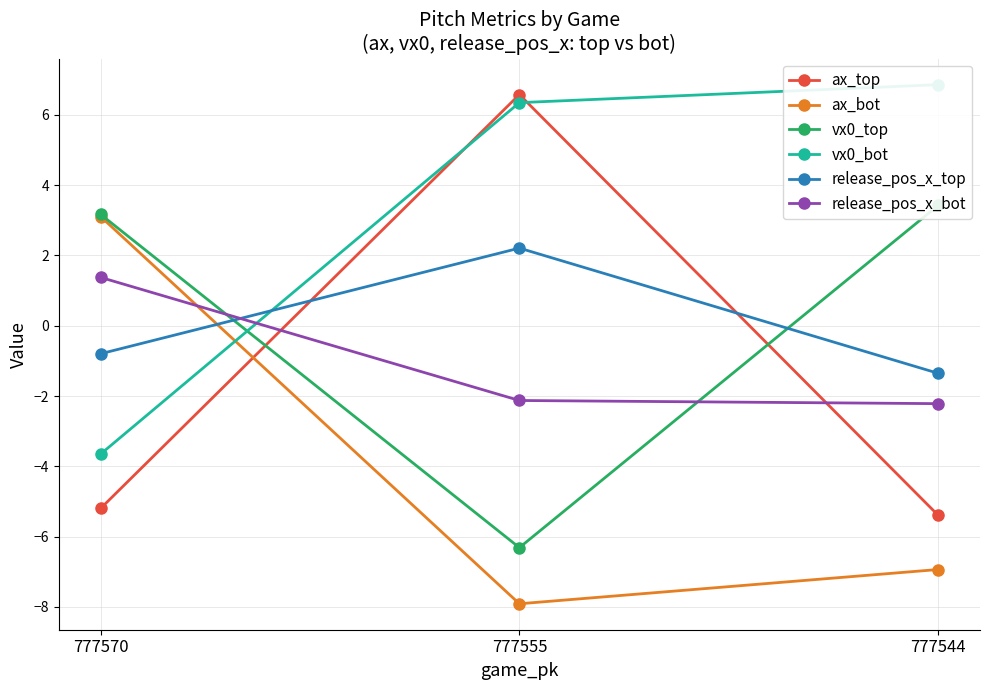

Which category has the lowest value across all series?

777555